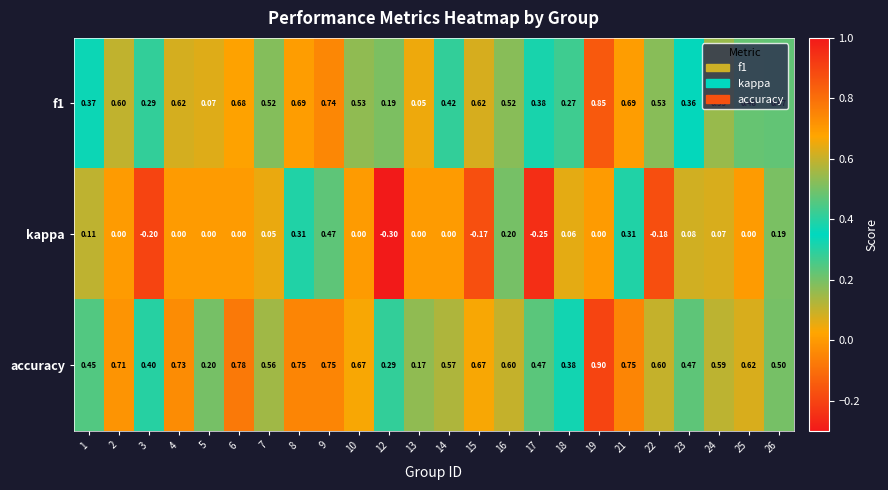

Between 9 and 14, which series saw the biggest shift?

kappa